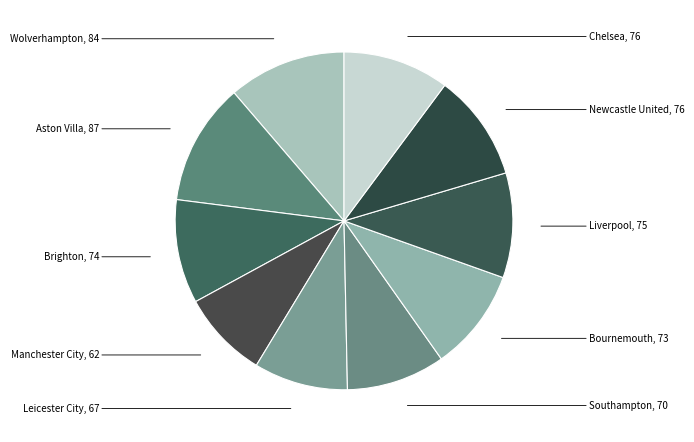

To the nearest percent, what is the average slice percentage?

10%